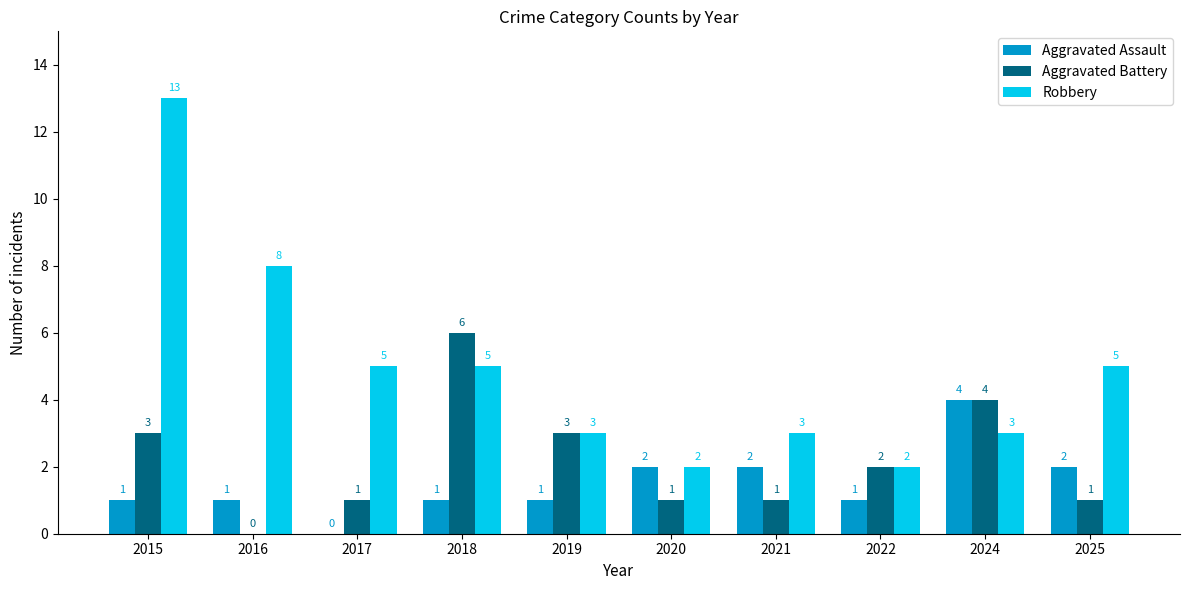

Reading left to right, transcribe all the data shown in this chart.

Aggravated Assault: 1	1	0	1	1	2	2	1	4	2
Aggravated Battery: 3	0	1	6	3	1	1	2	4	1
Robbery: 13	8	5	5	3	2	3	2	3	5